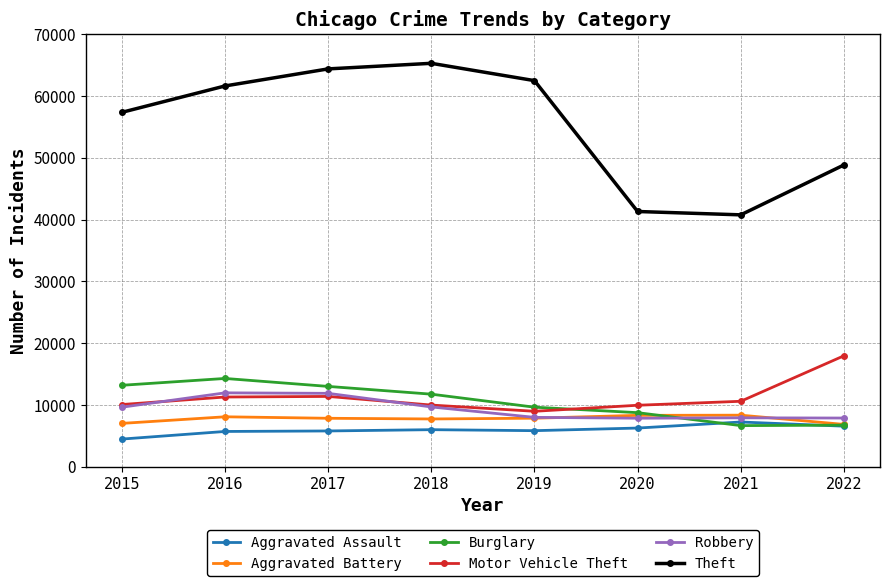

What is the sum of all Aggravated Assault values?

47898